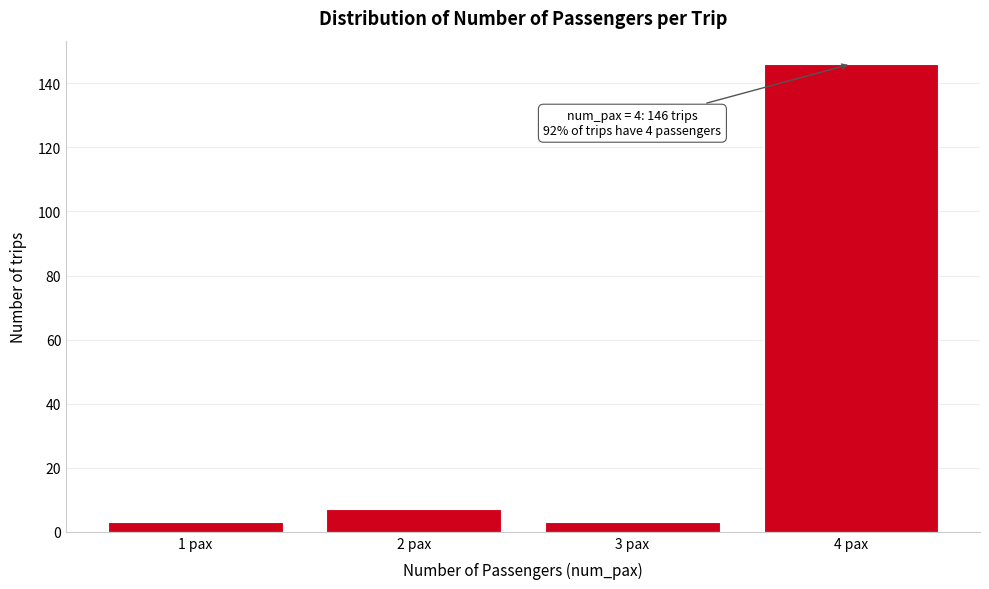

Reading left to right, extract all data points from this chart.

3	7	3	146